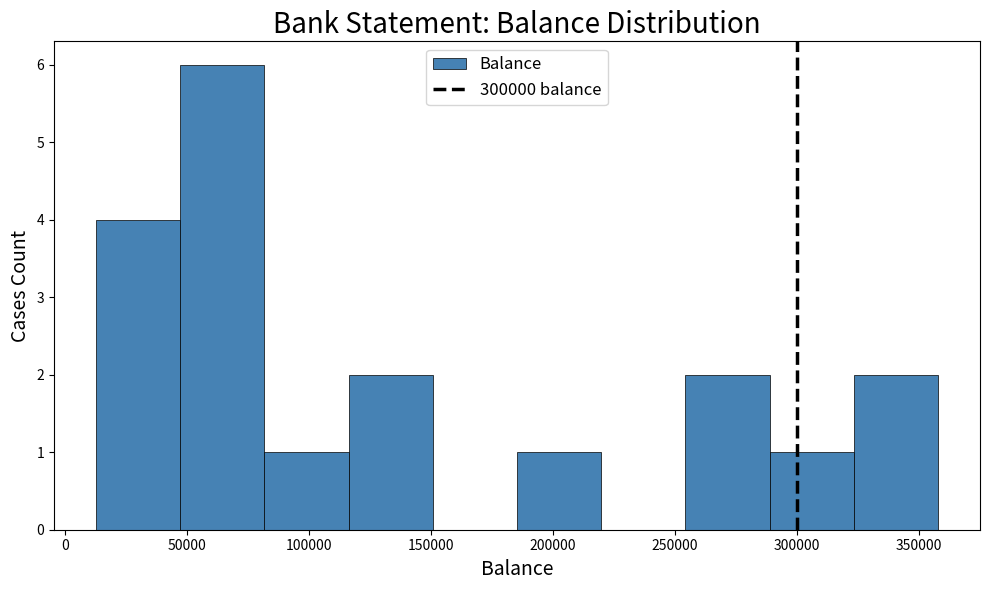

Which range on the x-axis has the tallest bar?

45000 to 80000